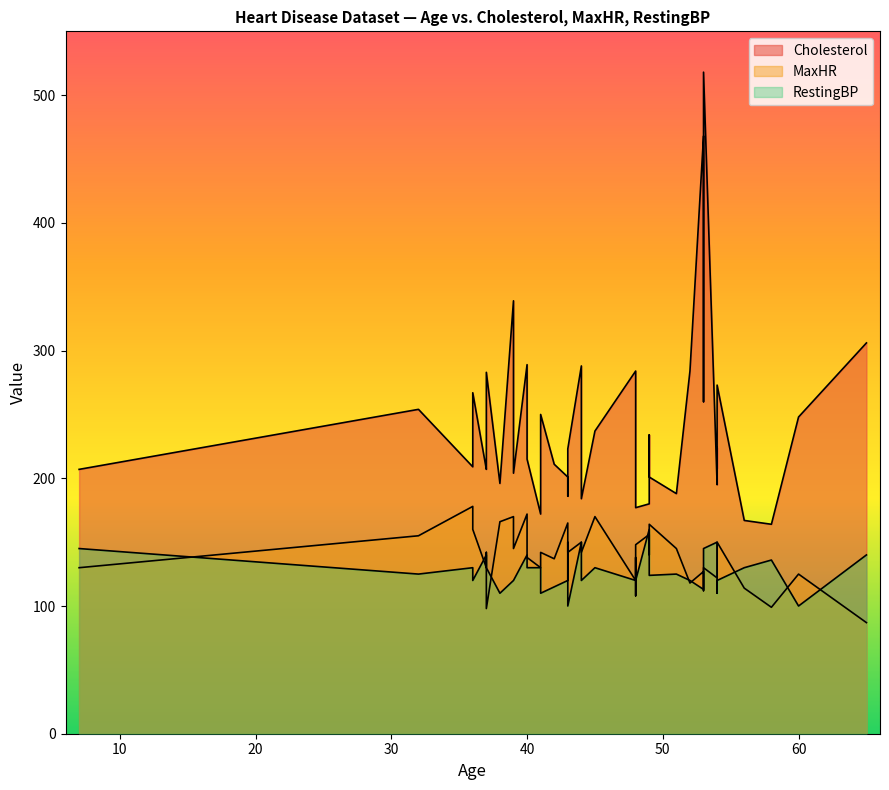

What is the total value across all series at 54?

467